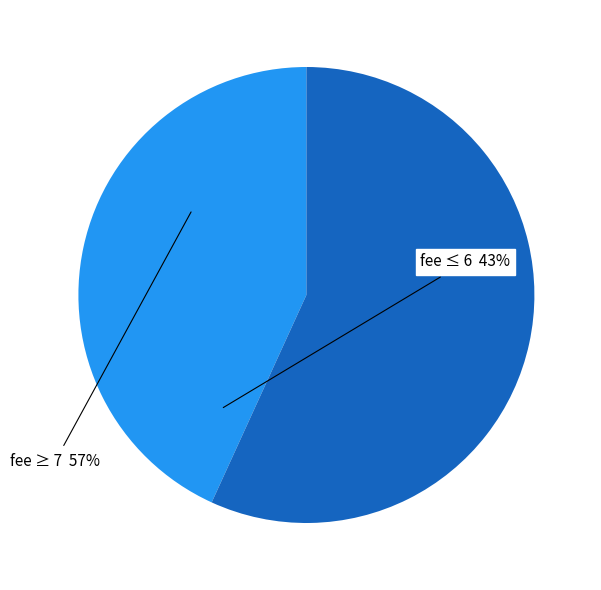

Is there a majority slice in this chart?

Yes